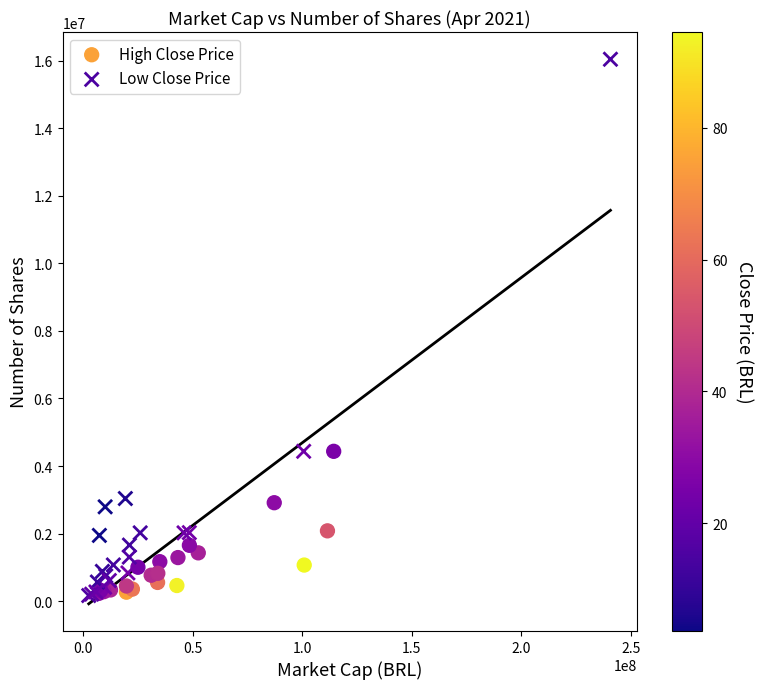

Which series has the widest spread of Y values?

Low Close Price